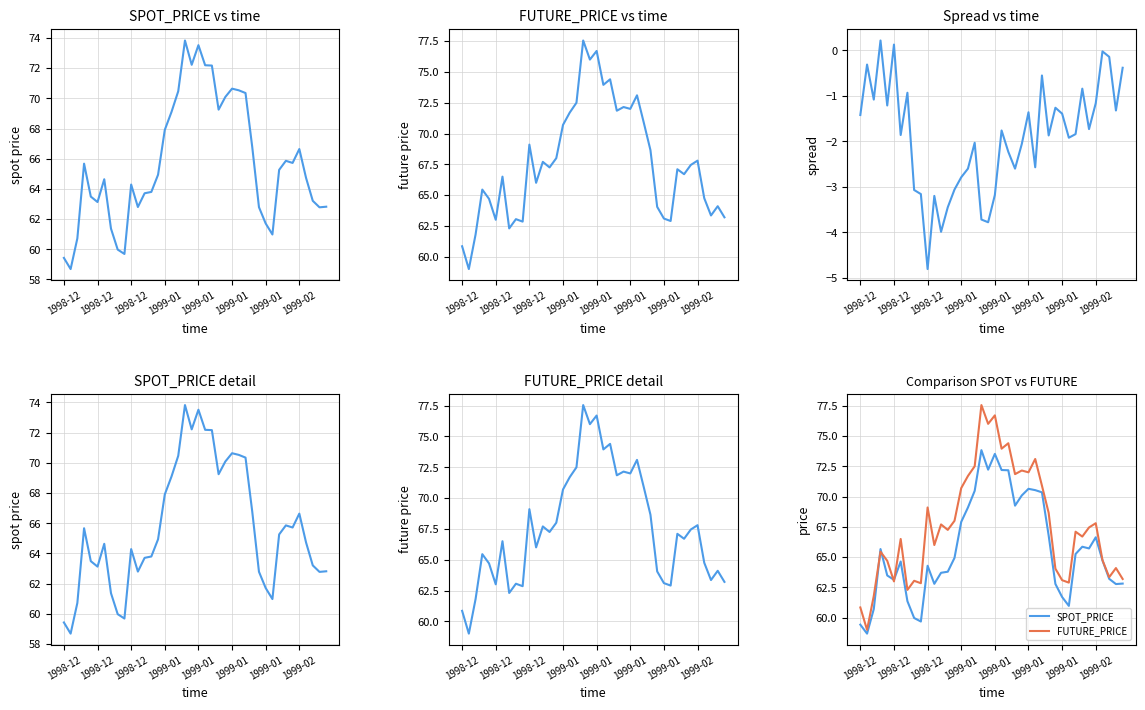

Where do SPOT_PRICE and FUTURE_PRICE first cross each other?

1998-12 and 1999-01